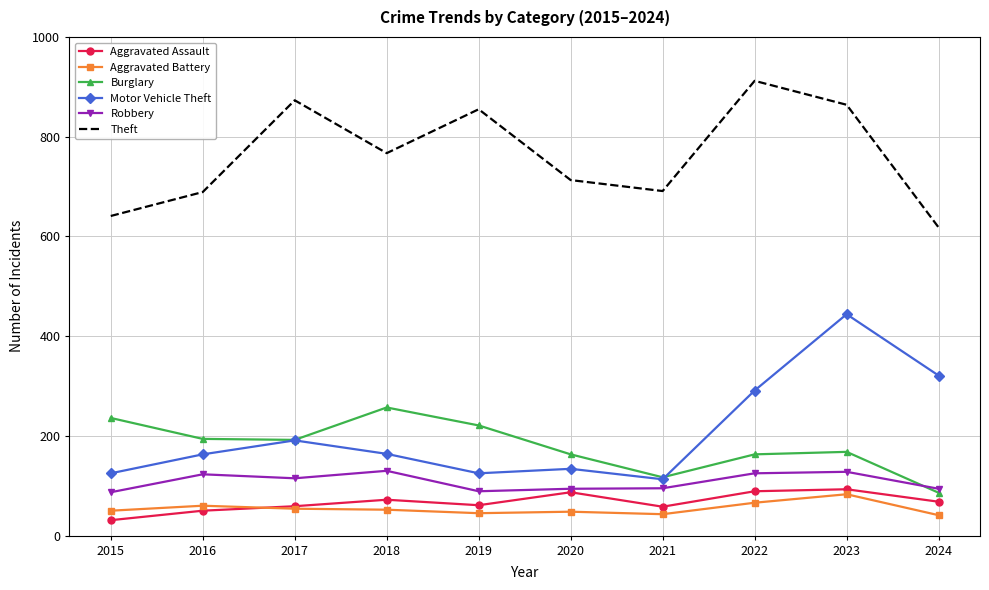

The value of Robbery at 2022 is 125. True or false?

True